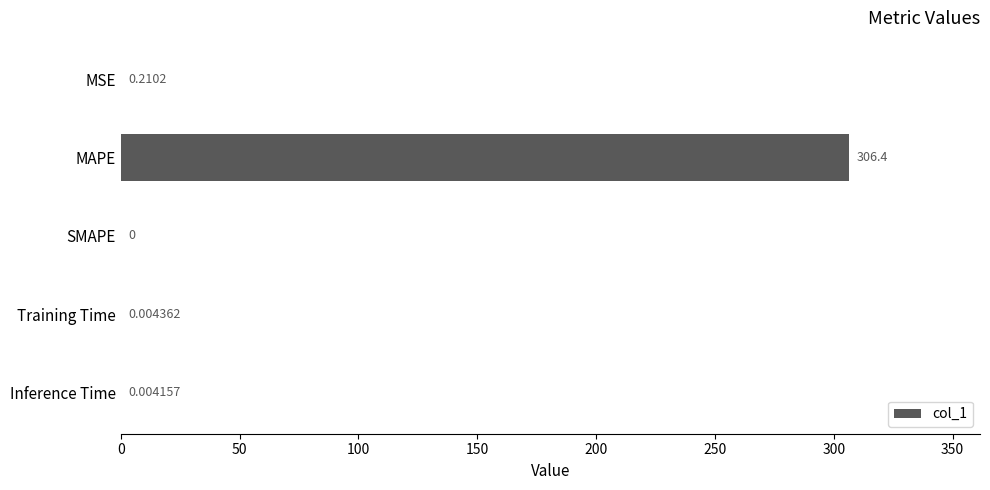

Are the bars horizontal?

Yes